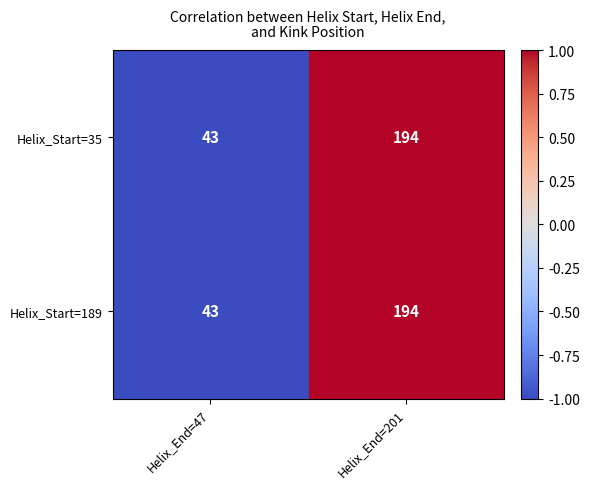

Which category has the highest value in the Helix_Start=35 series?

Helix_End=201